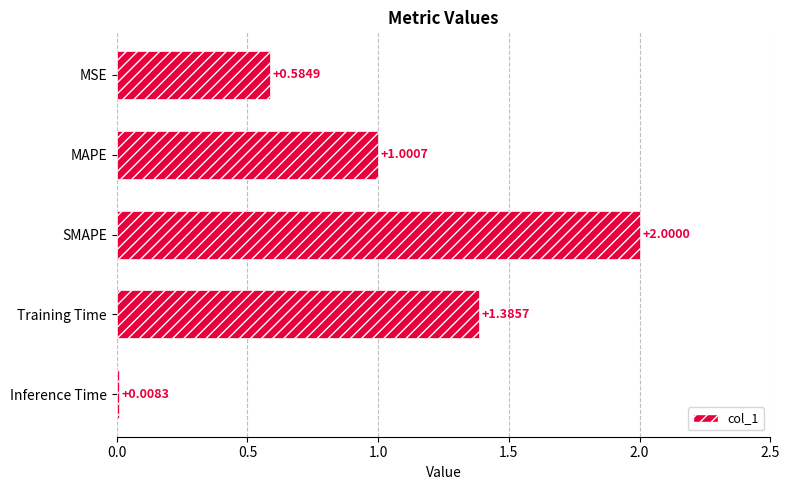

What is the sum of the values at MSE and Training Time?

2.0